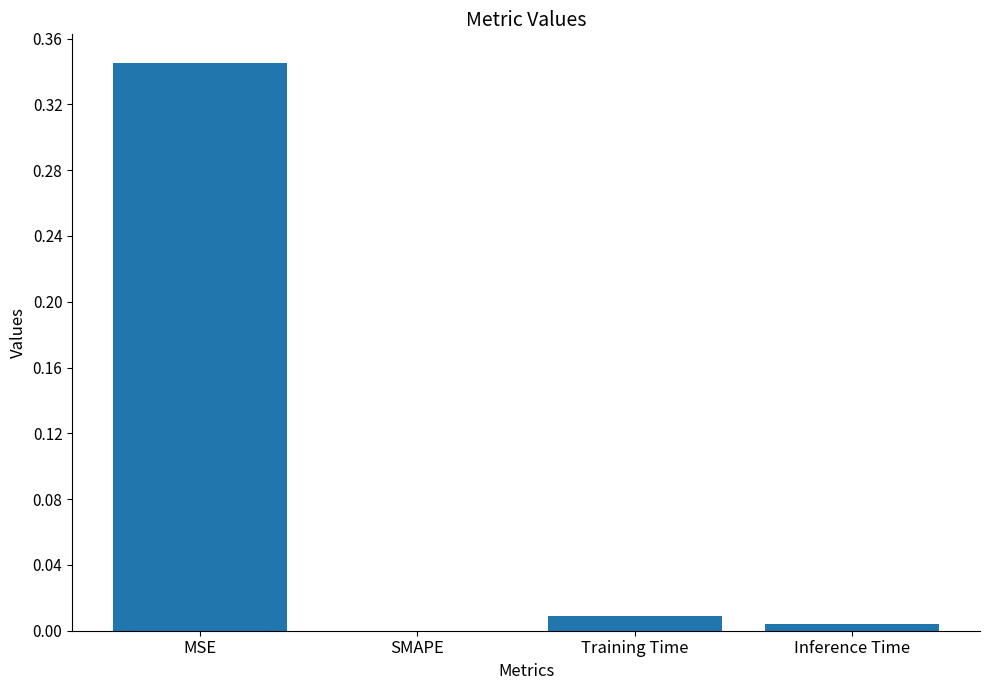

What is the sum of all values?

0.4